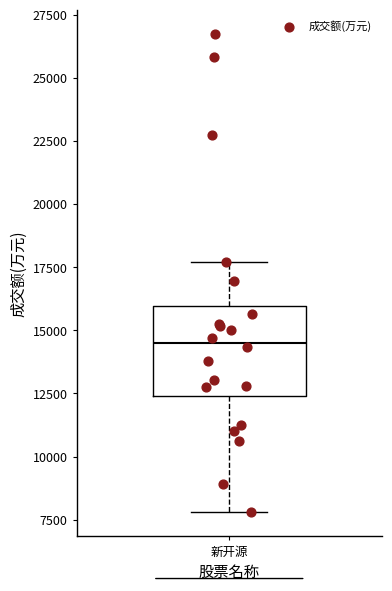

Where does the median line of the box for 新开源 sit on the y-axis? The values are not printed on the chart, so give them approximately, as read against the axis.

14500